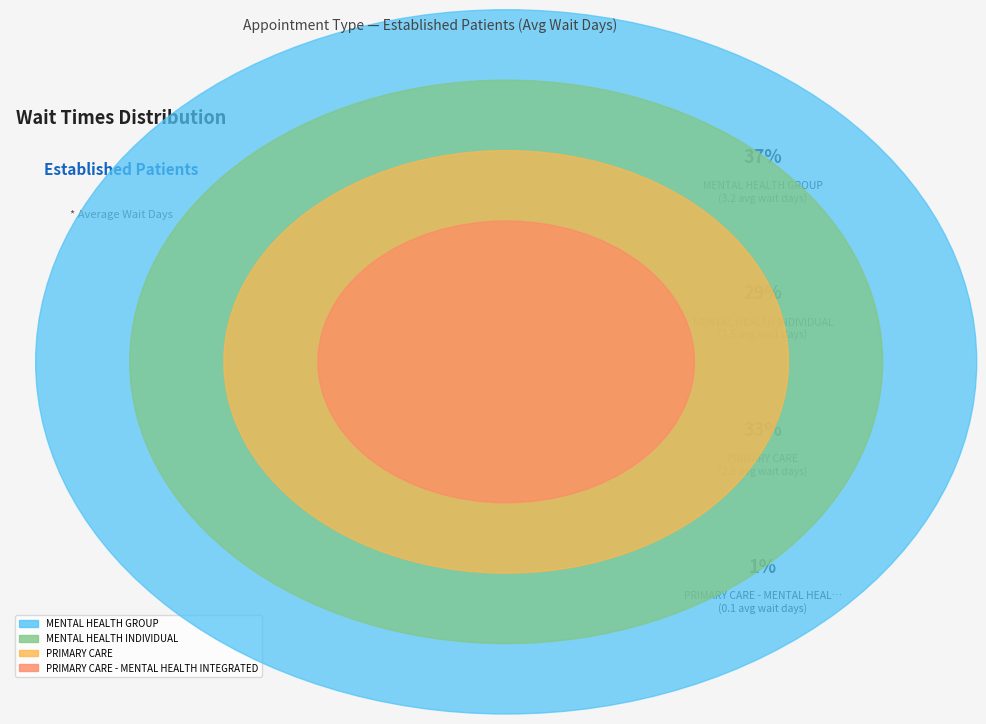

Does any single category account for the majority?

No